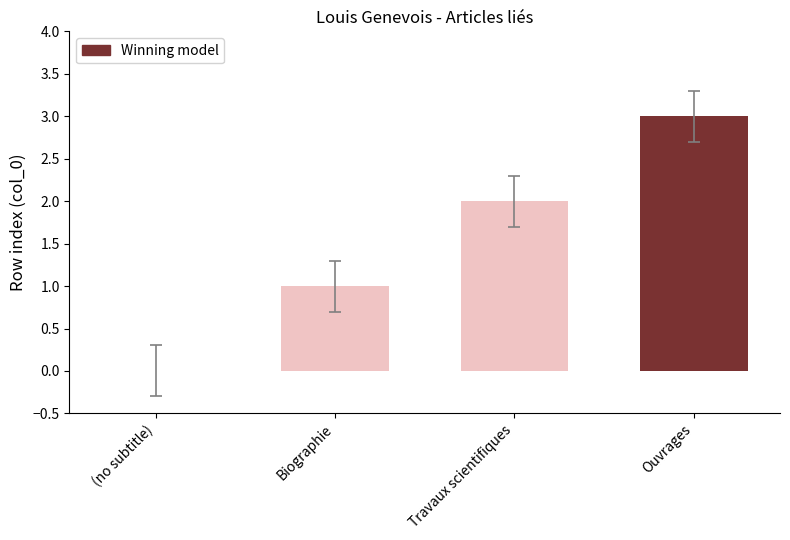

How many positive values are there?

3